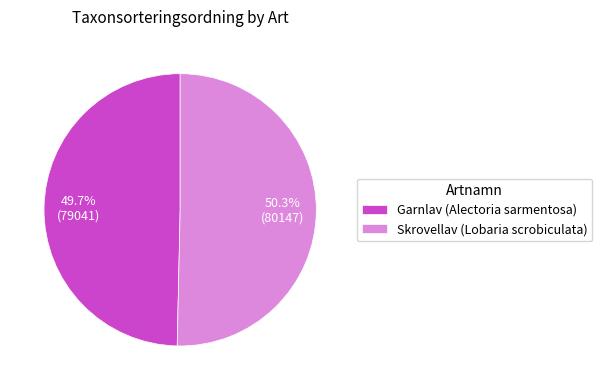

Rank the categories by value from lowest to highest.

Garnlav (Alectoria sarmentosa), Skrovellav (Lobaria scrobiculata)